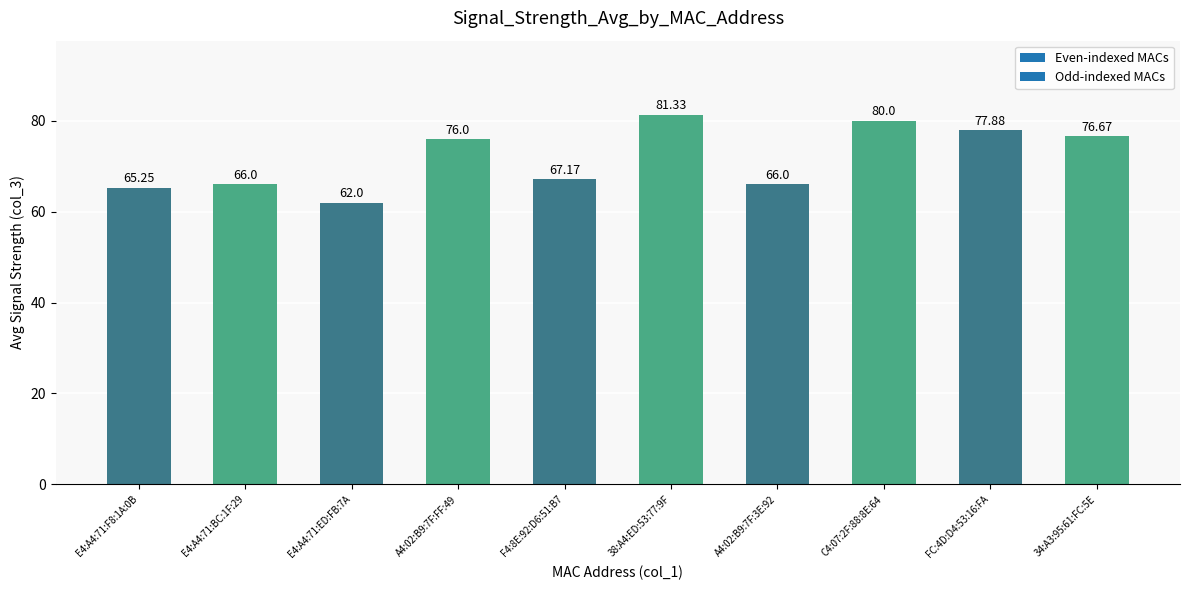

Which has a higher value, A4:02:B9:7F:FF:49 or 38:A4:ED:53:77:9F?

38:A4:ED:53:77:9F